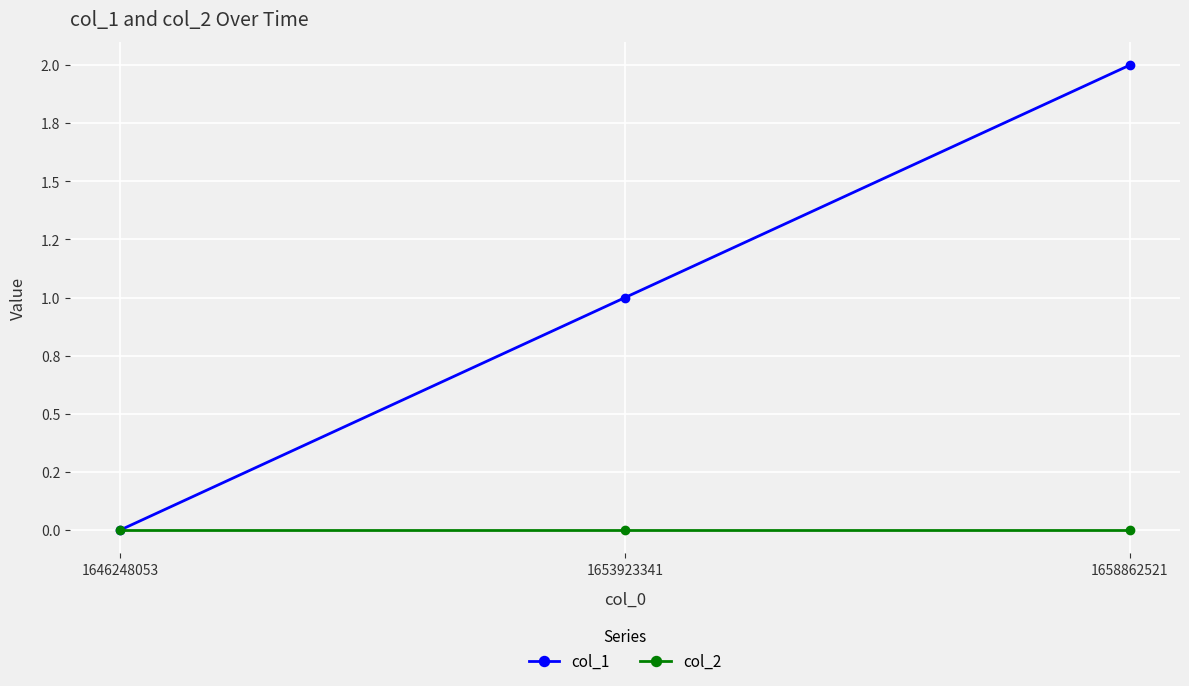

Reading left to right, list all the values displayed in this chart.

col_1: 1646248053=0	1653923341=1	1658862521=2
col_2: 1646248053=0	1653923341=0	1658862521=0